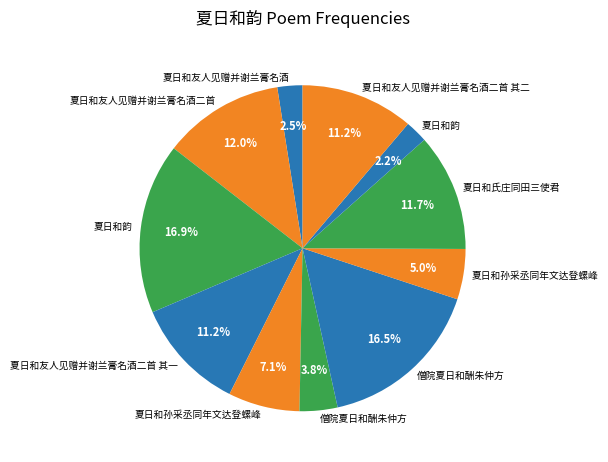

To the nearest percent, what is the difference between the largest and smallest slice percentages?

15%